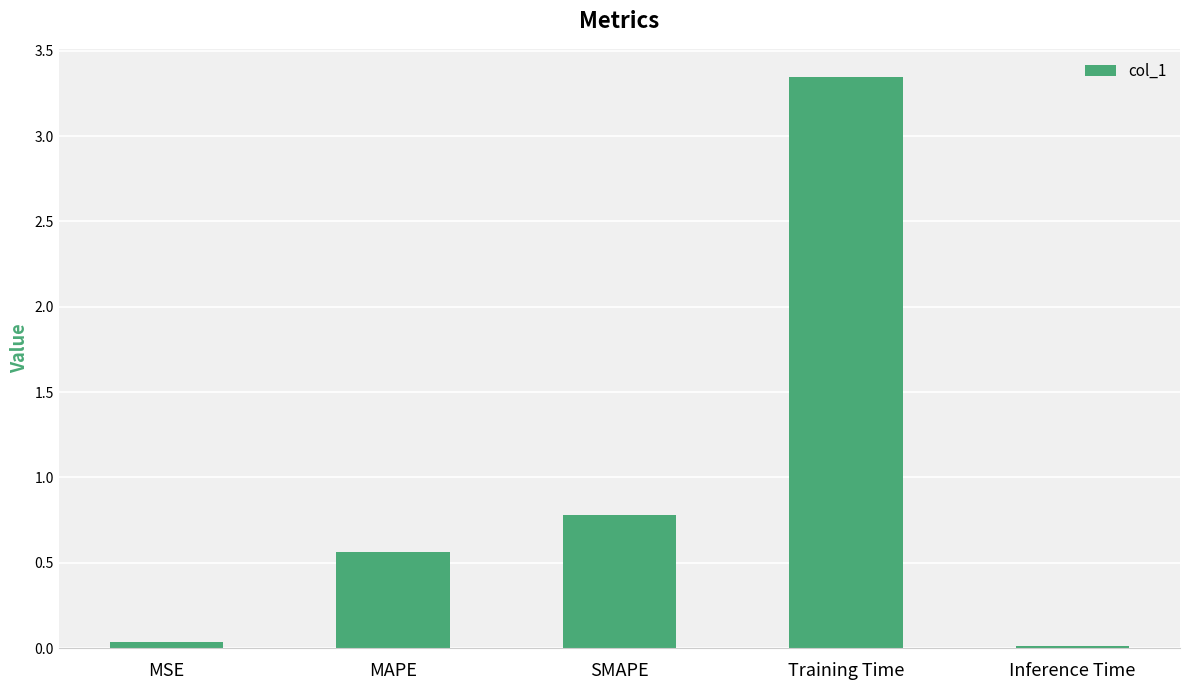

Are the bars grouped side by side (vs. stacked)?

No